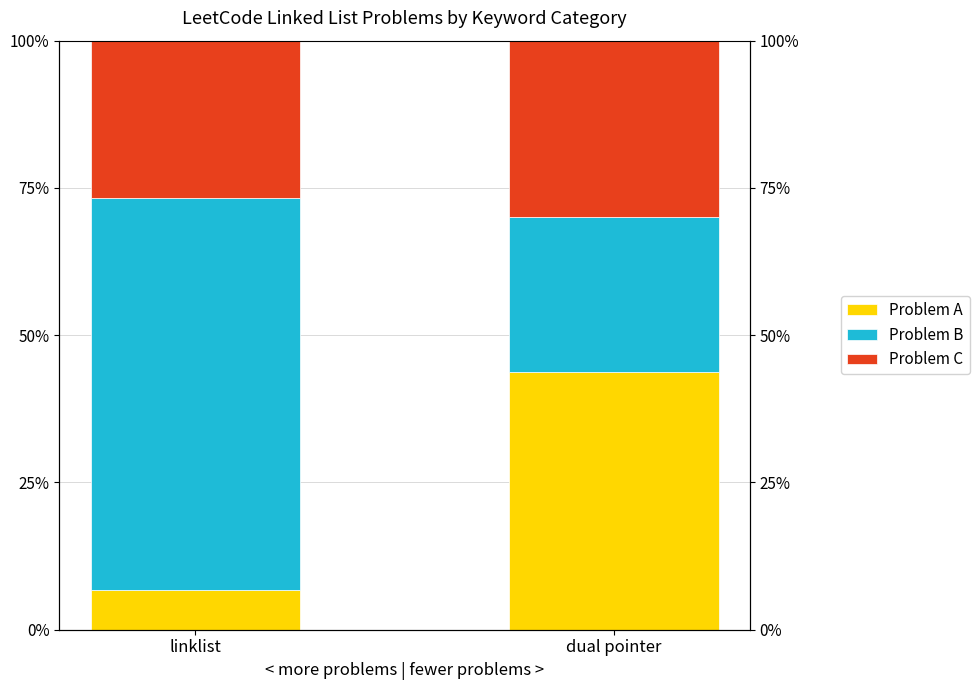

What is the greatest value displayed?

66.5